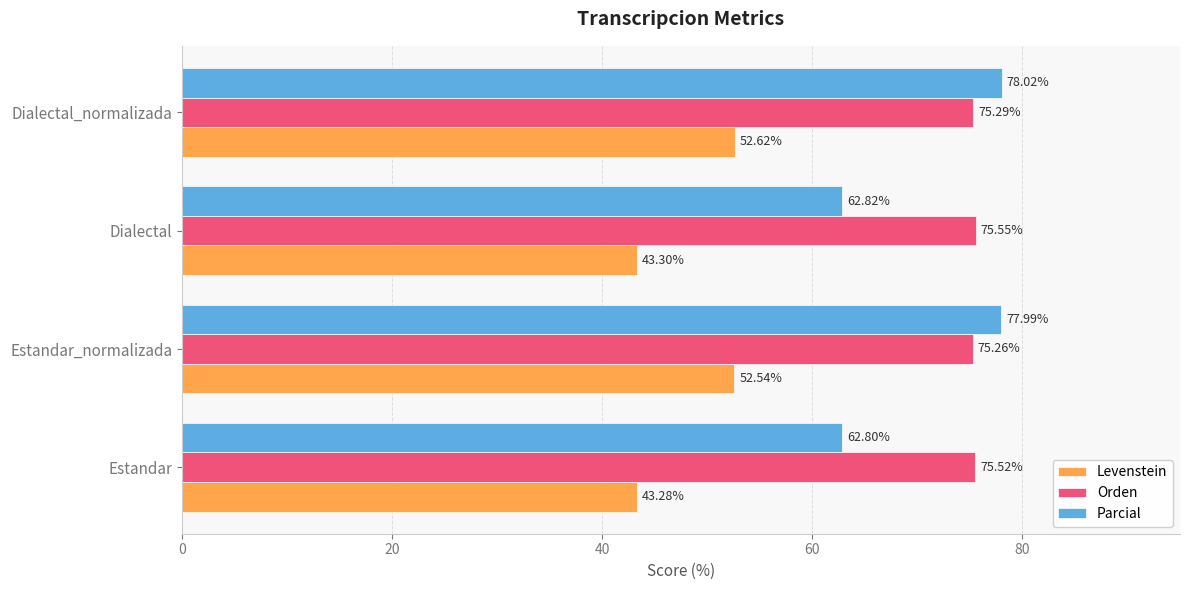

What are all the series names shown in the legend?

Levenstein, Orden, Parcial